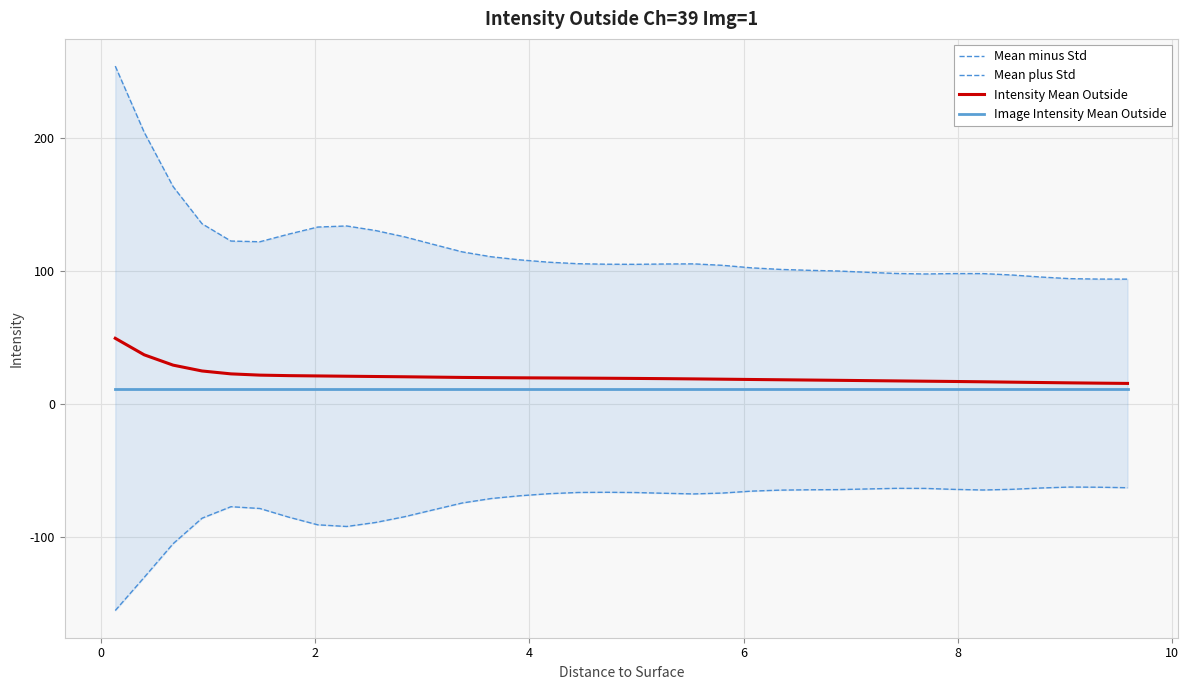

What is the average value of the Mean minus Std series?

-75.8